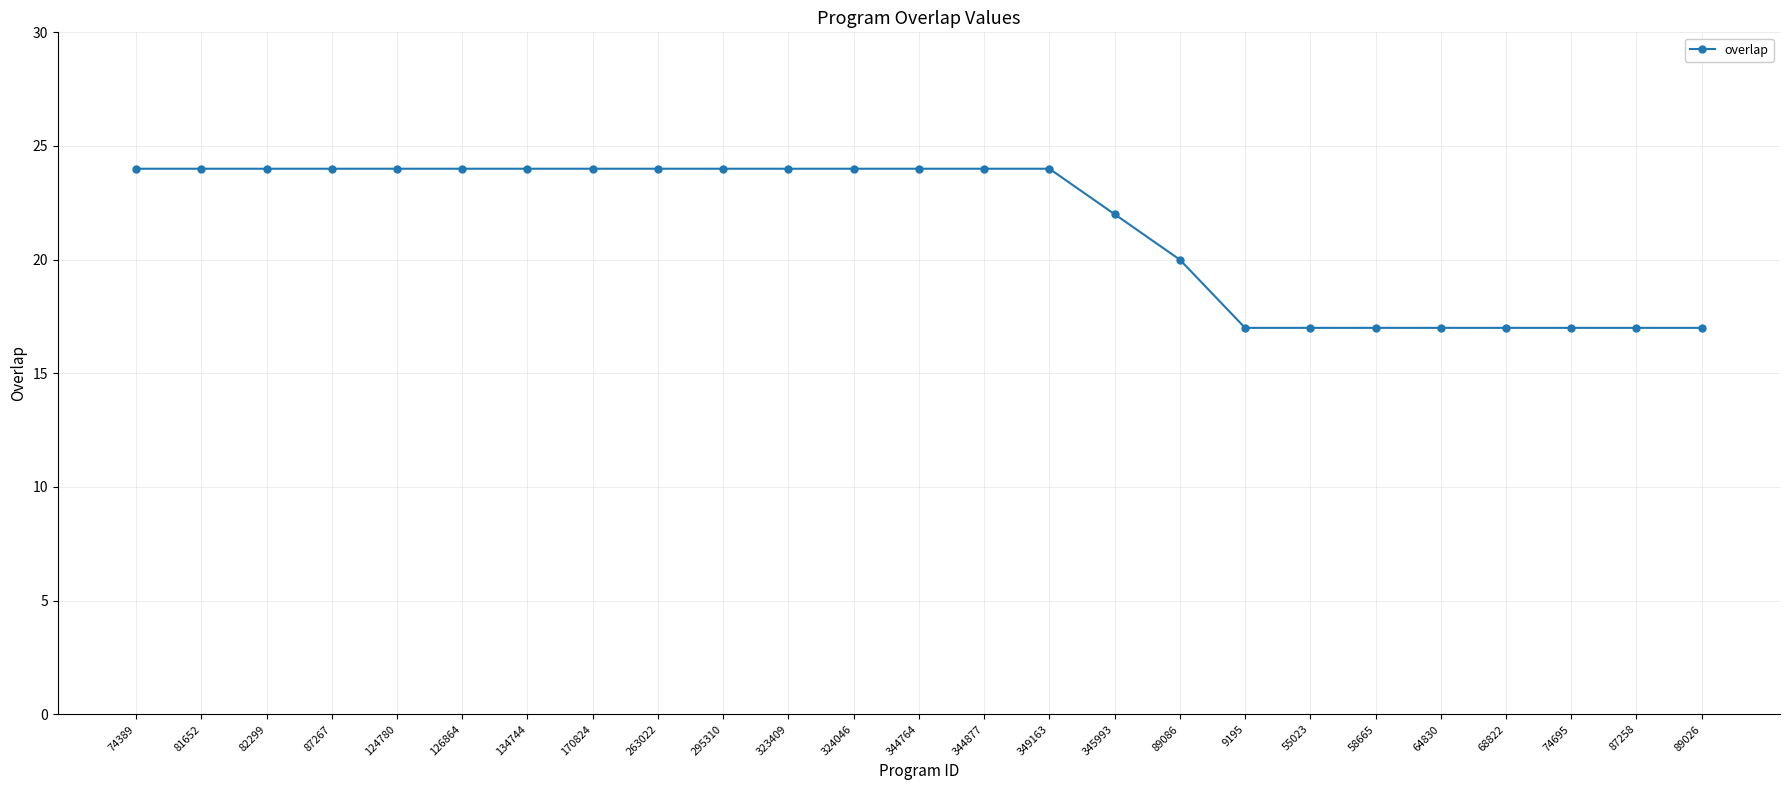

What is the smallest value displayed?

17